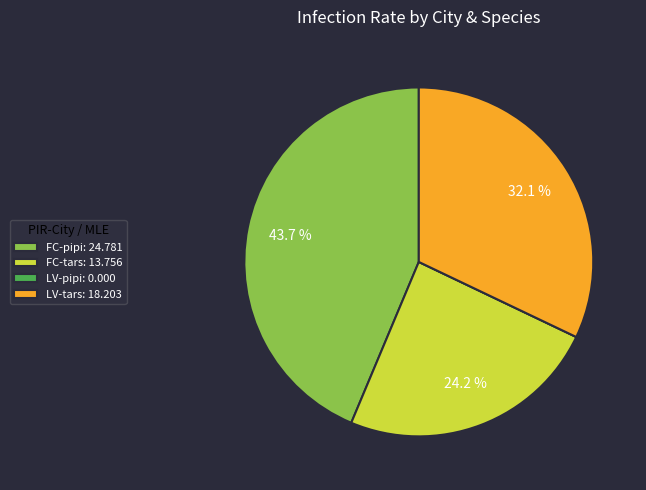

Does LV-tars: 18.203 account for over 50% of the chart?

No